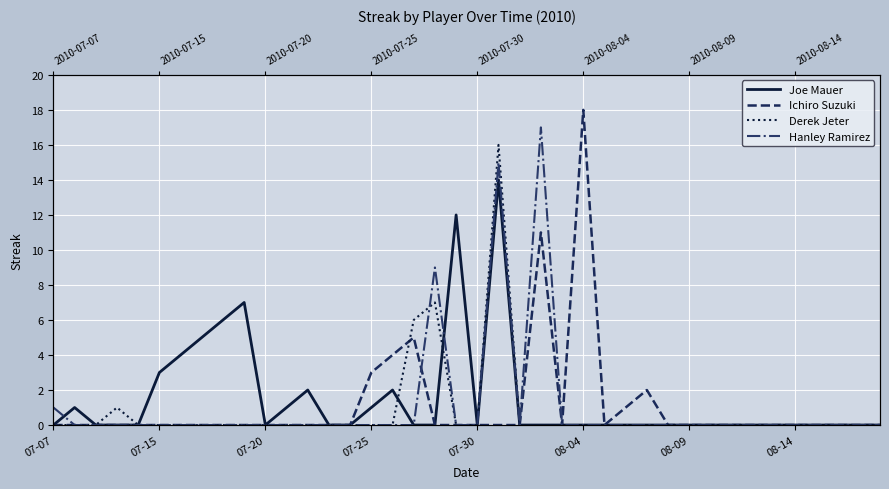

Is this an area chart (filled region under the line)?

No